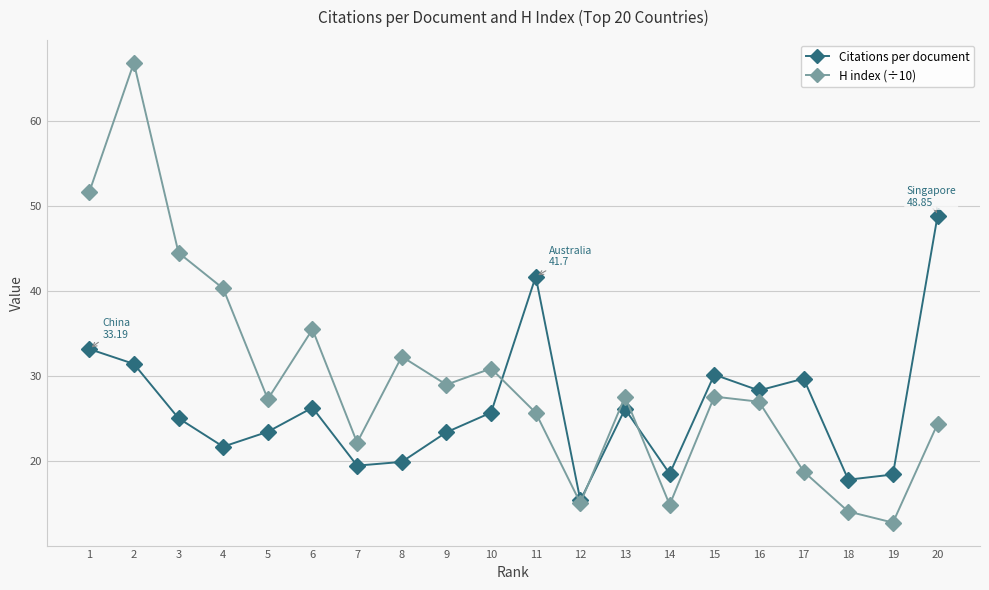

Rank the series by their maximum value, from highest to lowest.

H index (÷10), Citations per document